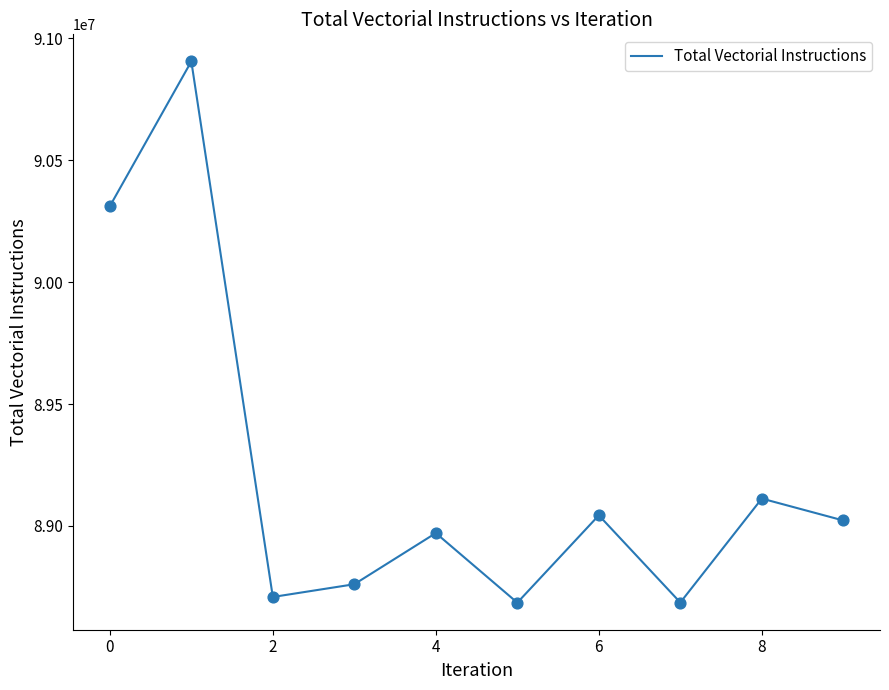

What is the difference between the maximum and minimum values?

2220524